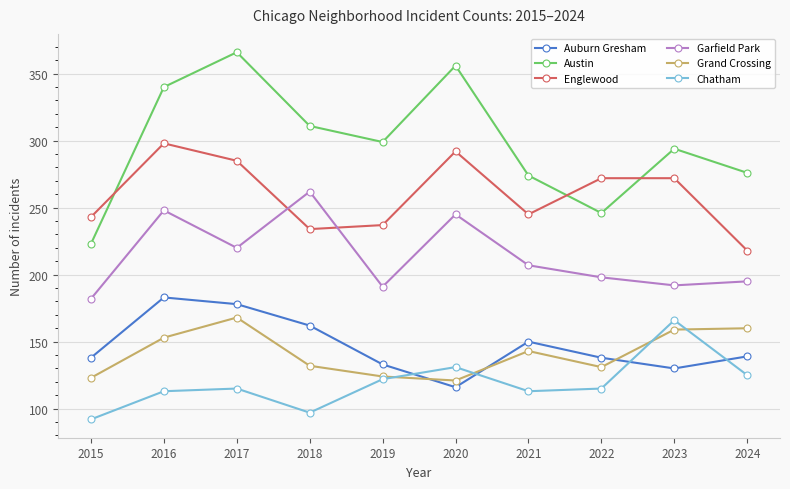

Which series has the largest total across all categories?

Austin